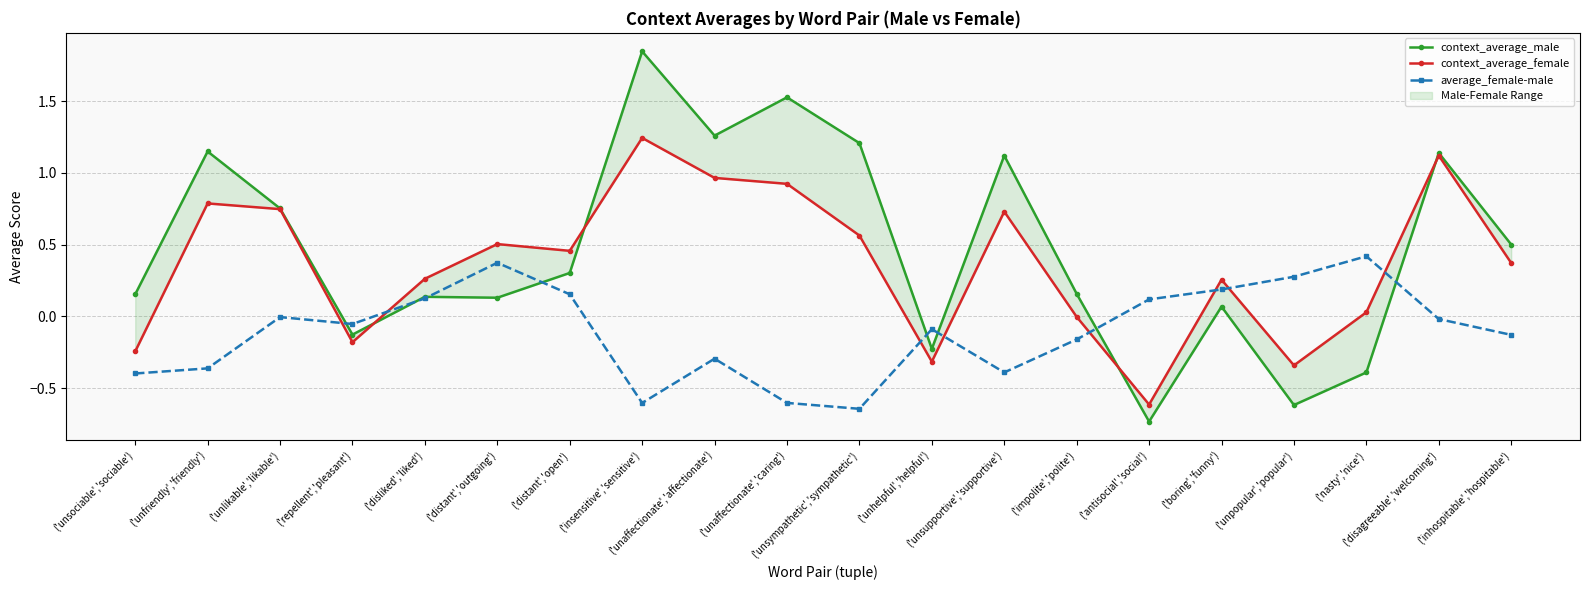

List the series in order of their peak value, highest first.

context_average_male, context_average_female, average_female-male